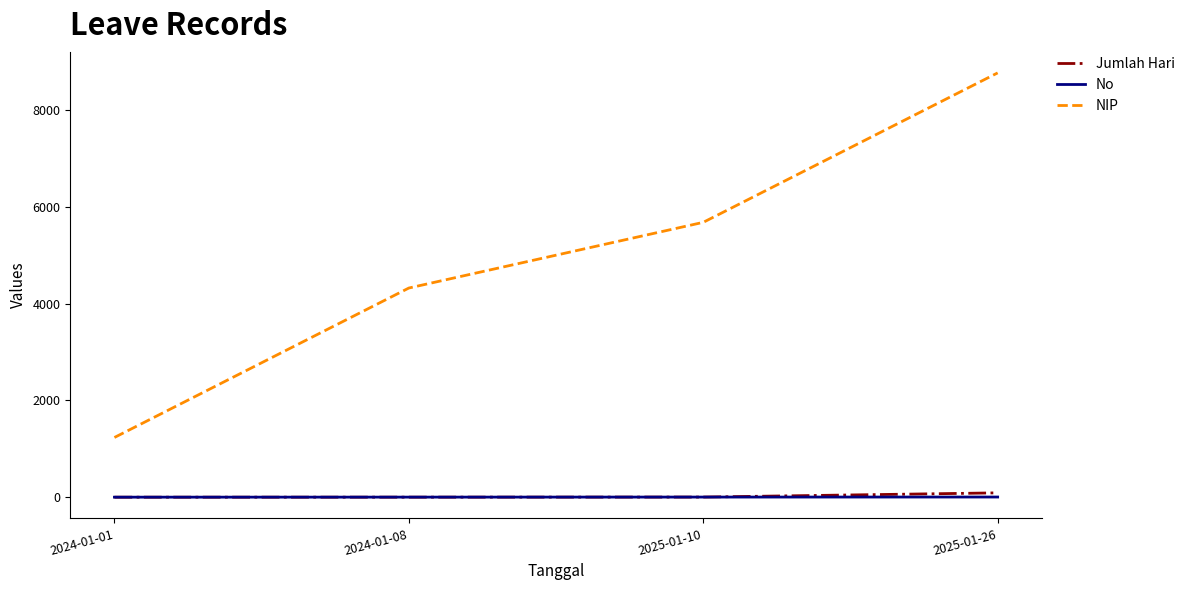

What is the difference between the maximum and minimum values in the Jumlah Hari series?

89.5